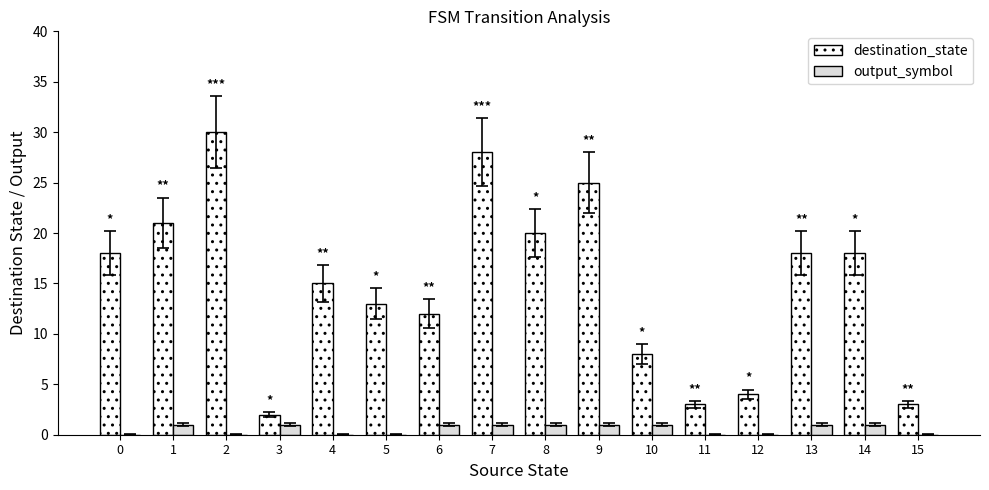

Is the value of output_symbol at 0 greater than the value of destination_state at 3?

No